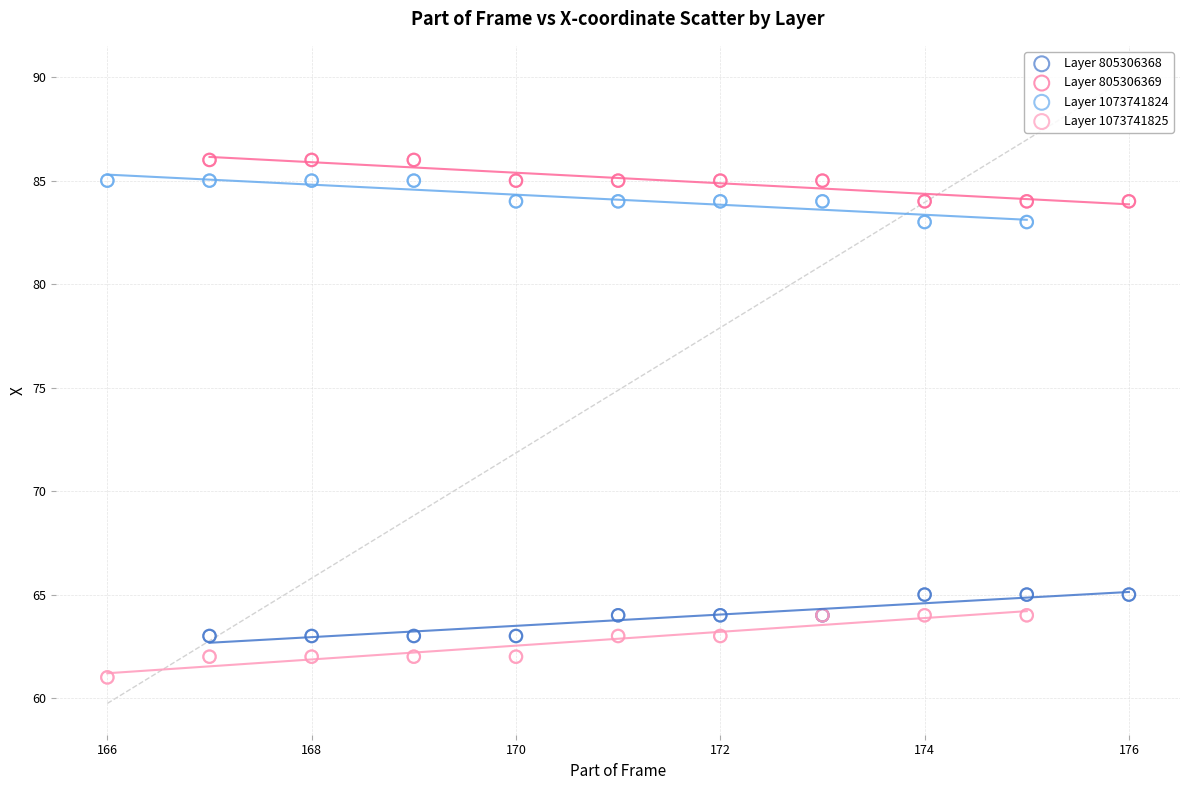

Which series reaches the minimum Y coordinate?

Layer 1073741825